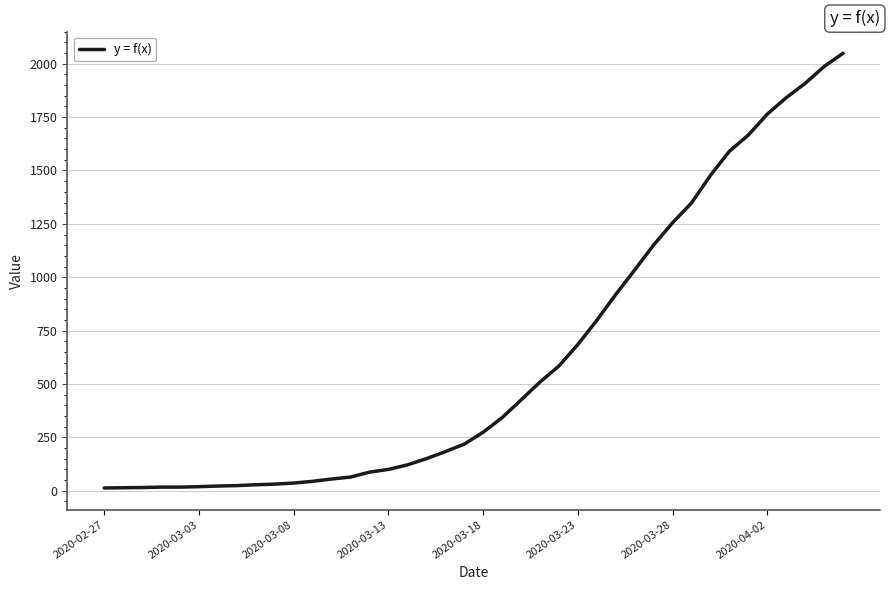

What is the difference between the maximum and minimum values?

2036